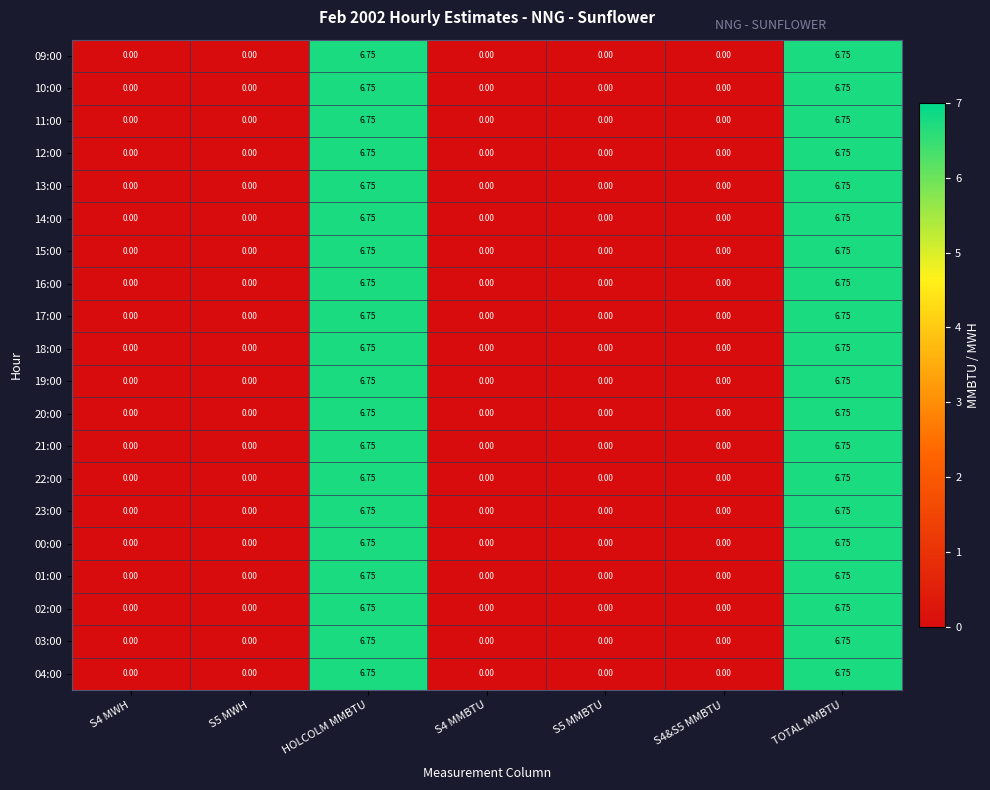

Is the value of 09:00 at TOTAL MMBTU greater than the value of 00:00 at S5 MMBTU?

Yes